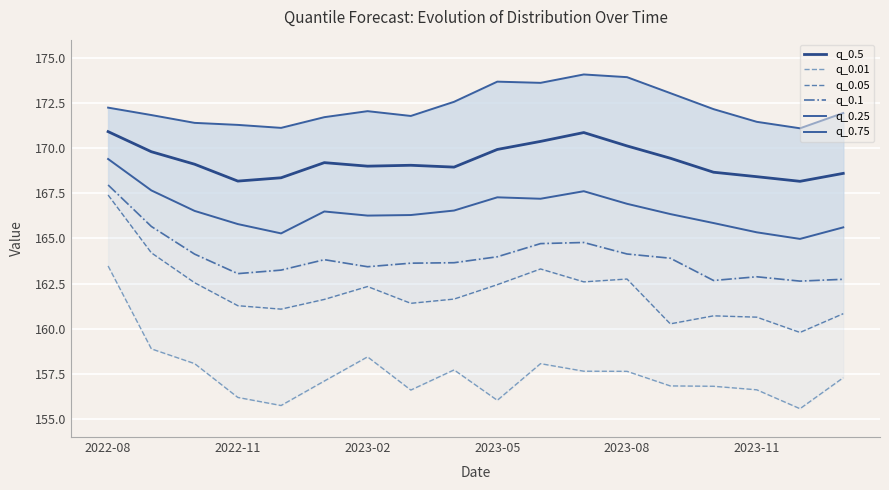

Where does the q_0.1 series first go above 163?

2022-08